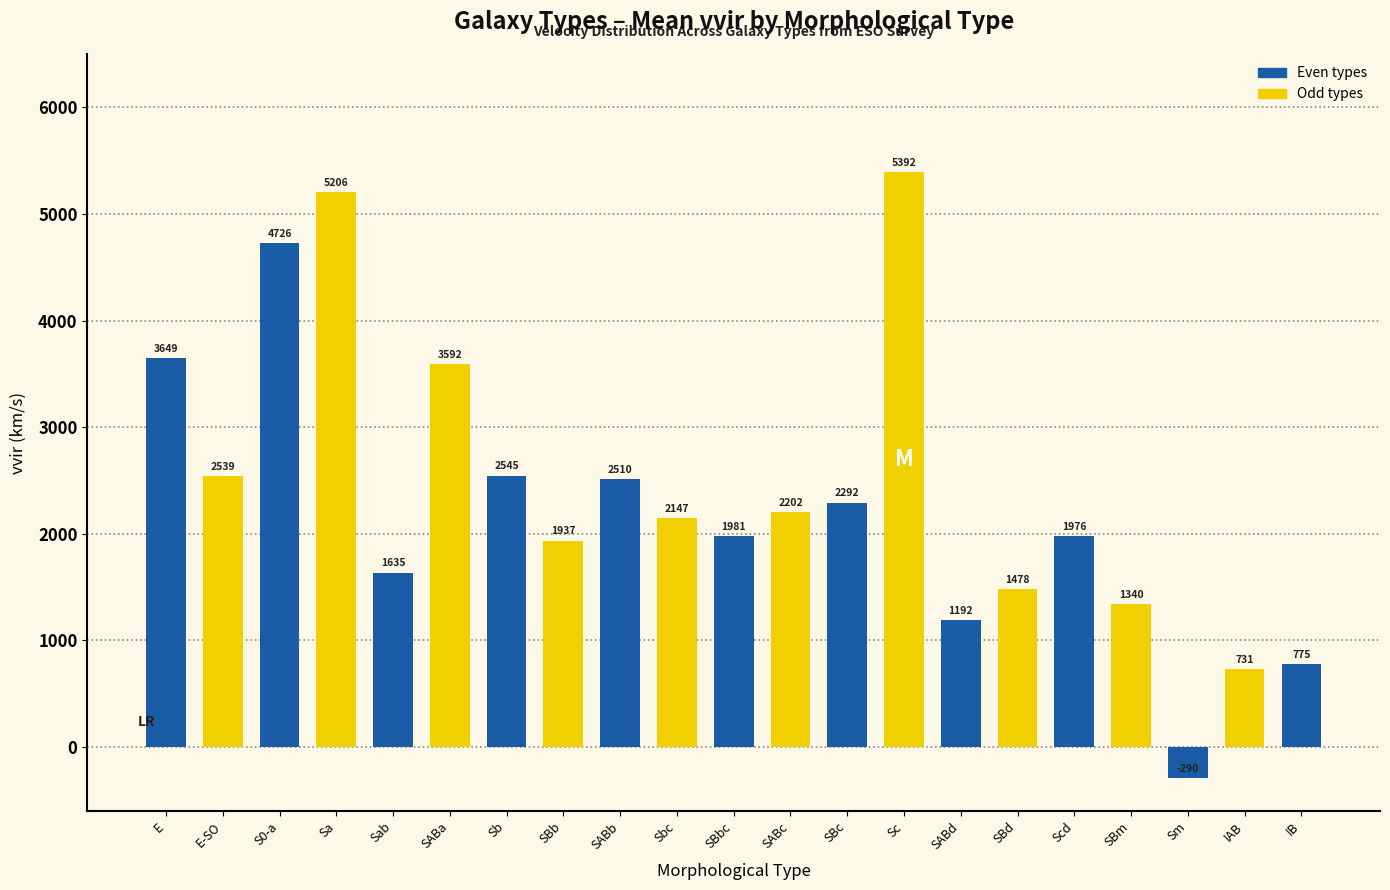

What is the ratio of the value at IB to the value at SABc?

0.4